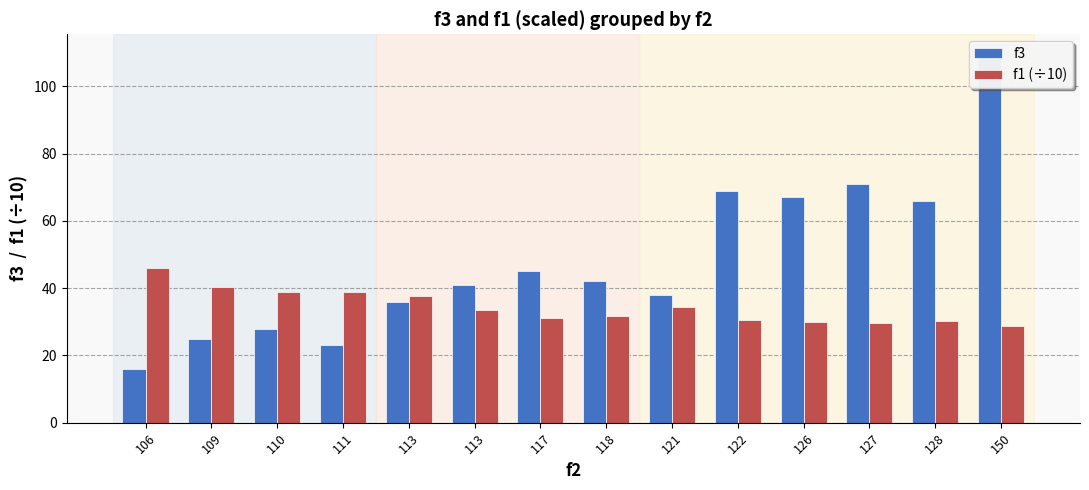

Which label corresponds to the largest value in the chart?

150